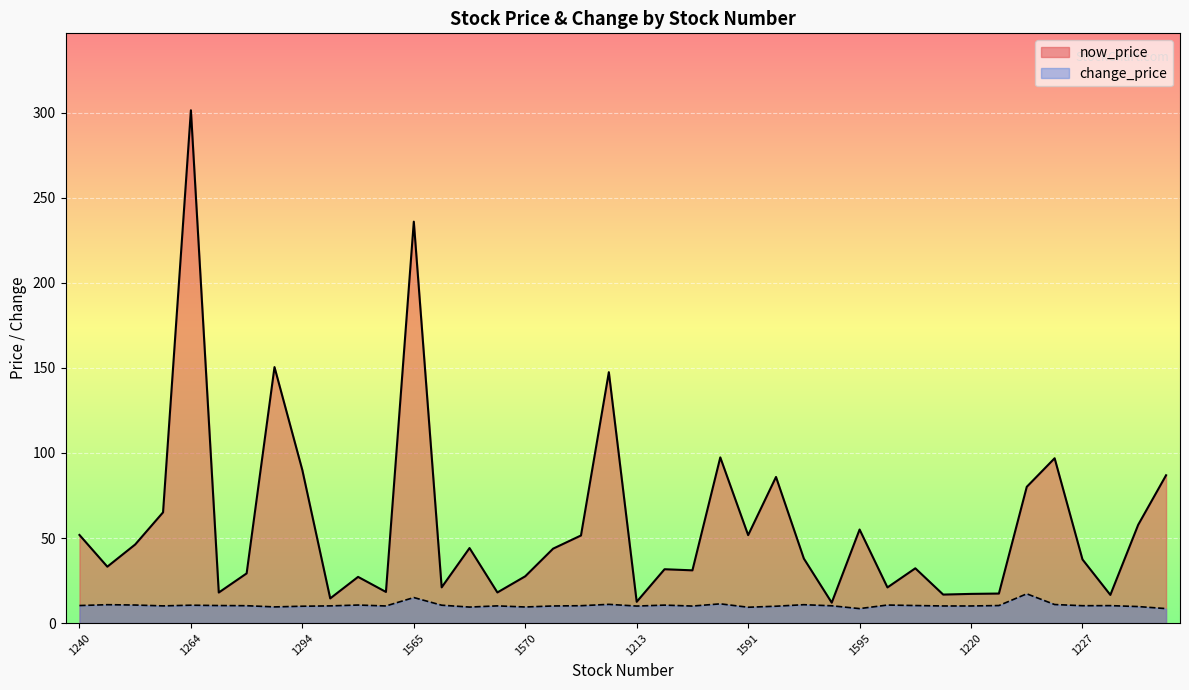

At how many categories does at least one series exceed 229?

2